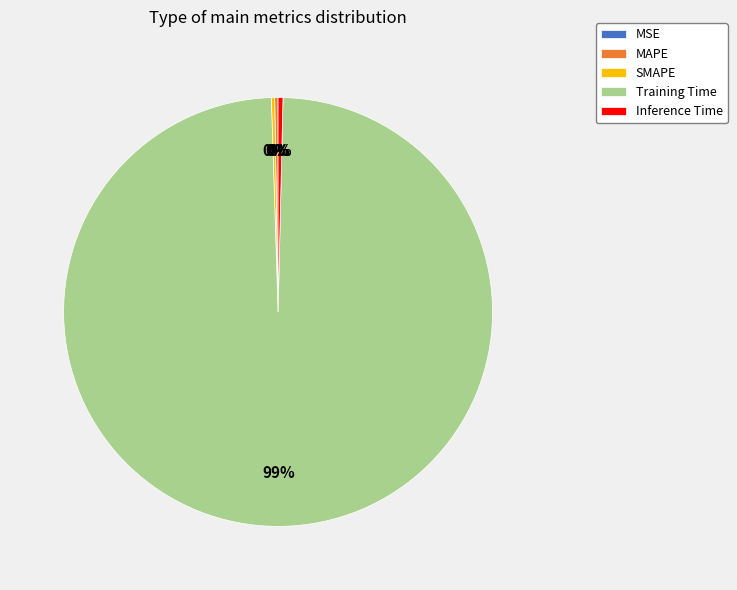

What is the majority slice?

Training Time